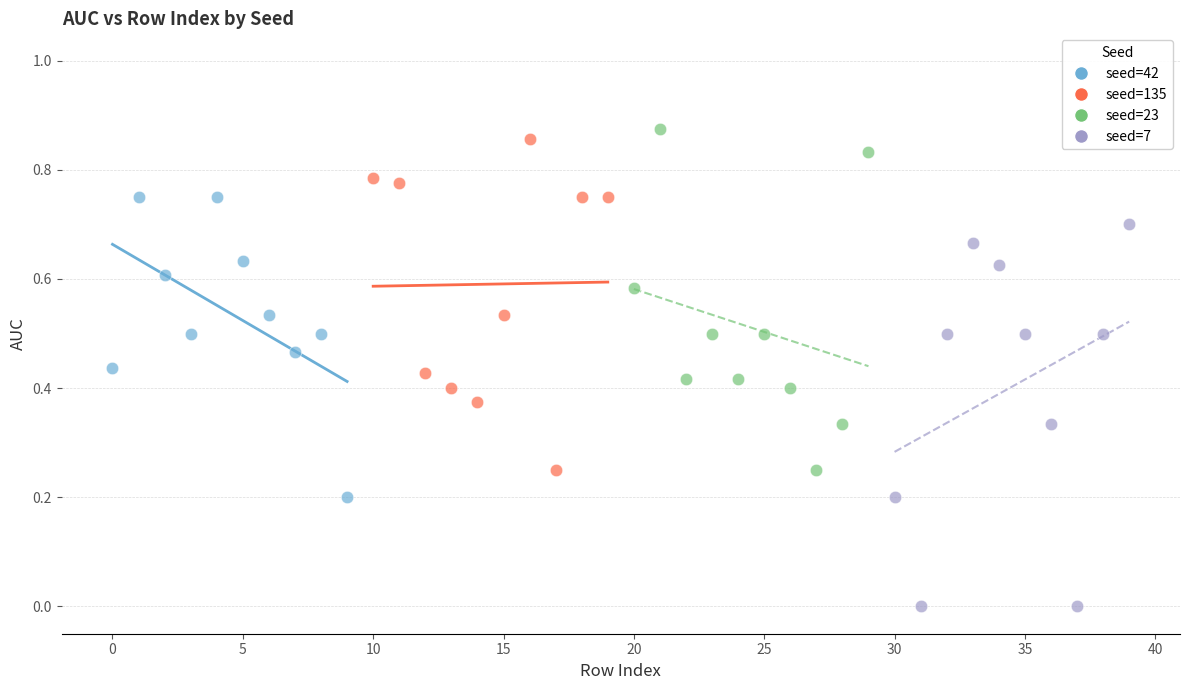

Which series contains the lowest Y value?

seed=7